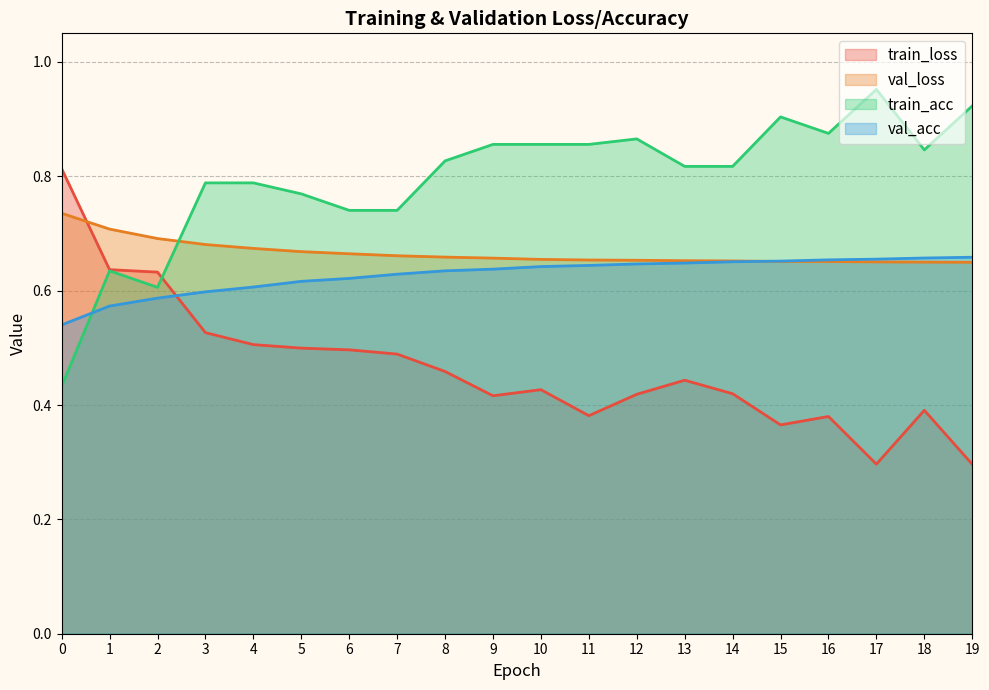

Is it true that val_acc equals 1.1 at 17?

False